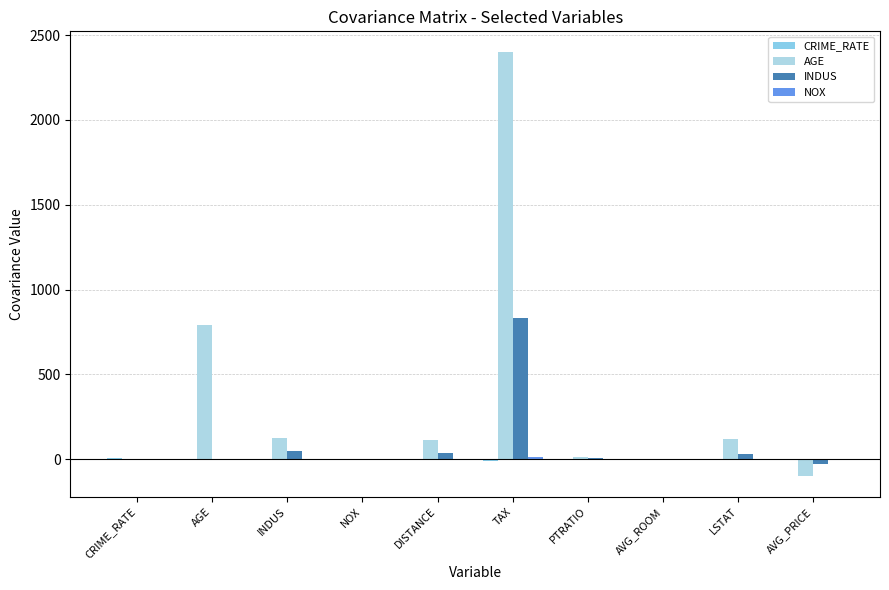

Does the chart contain stacked bars?

No